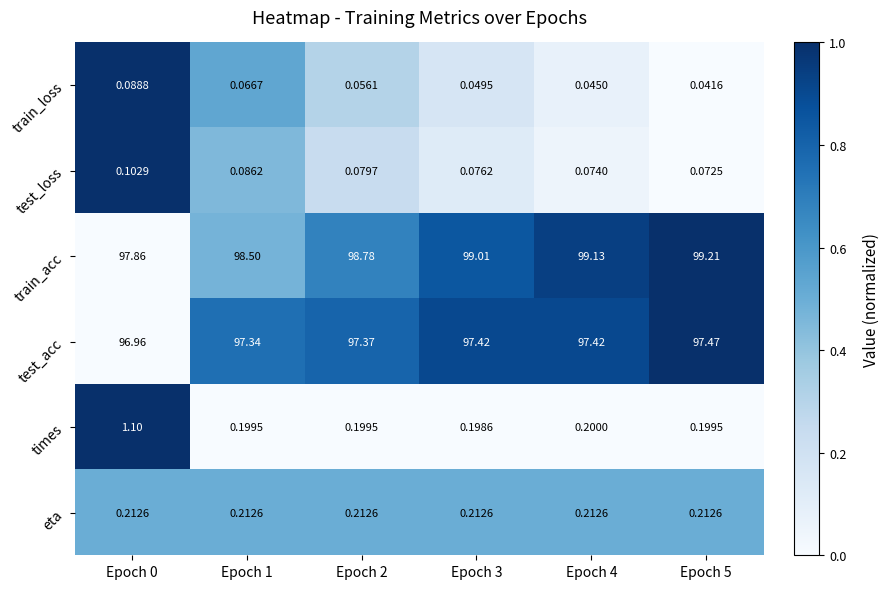

List the series in order of their peak value, lowest first.

train_loss, test_loss, eta, times, test_acc, train_acc